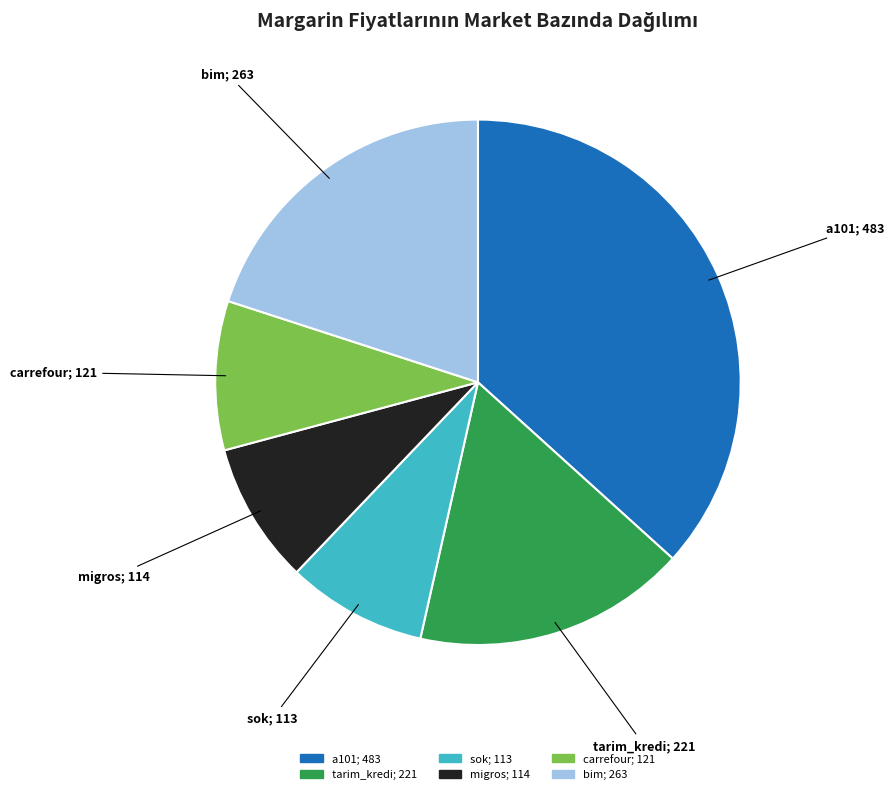

Does any single category account for the majority?

No